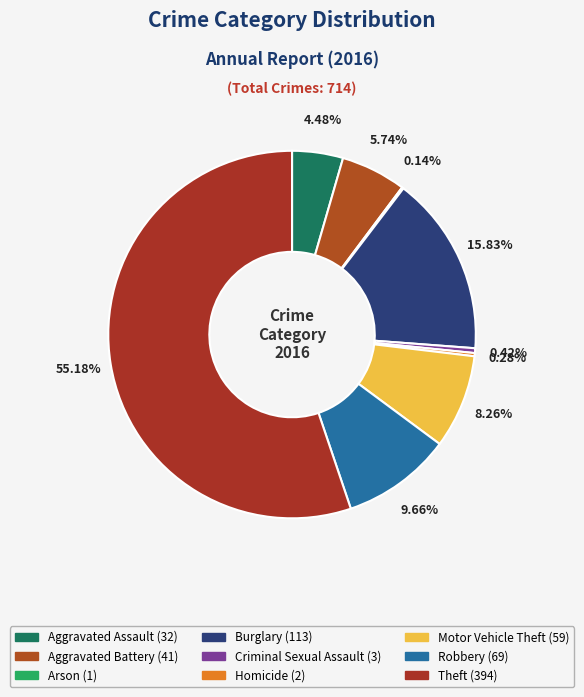

Rank the categories by value from highest to lowest.

Theft, Burglary, Robbery, Motor Vehicle Theft, Aggravated Battery, Aggravated Assault, Criminal Sexual Assault, Homicide, Arson